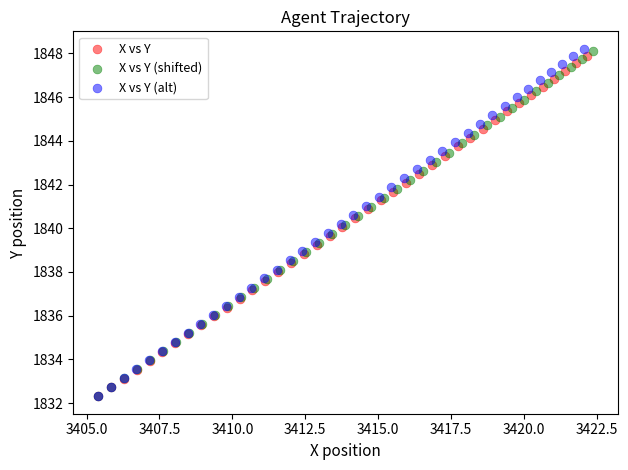

Which series has the largest Y range (max minus min)?

X vs Y (alt)